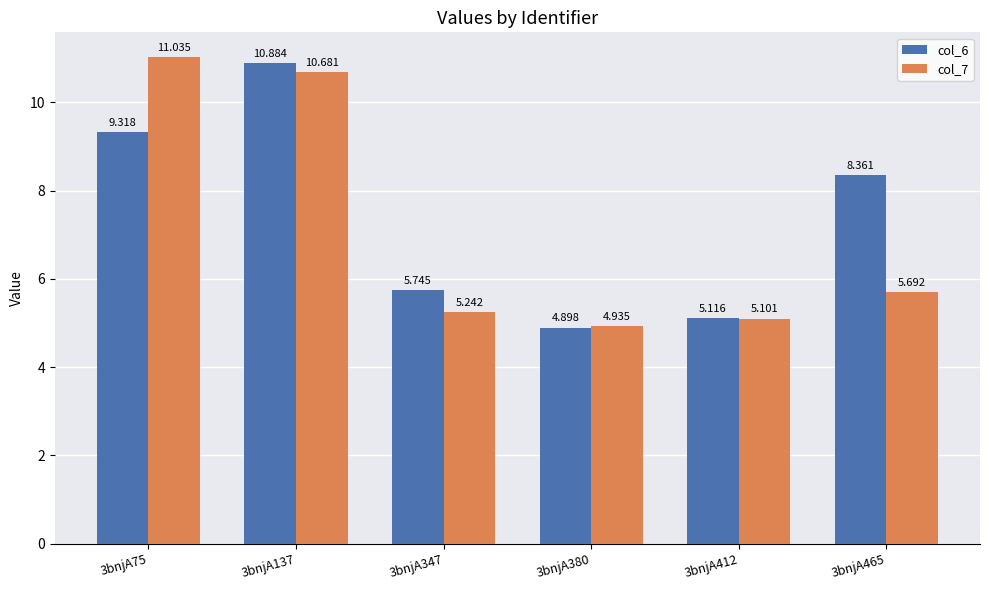

True or false: col_6 has a value of 8.0 at 3bnjA380.

False